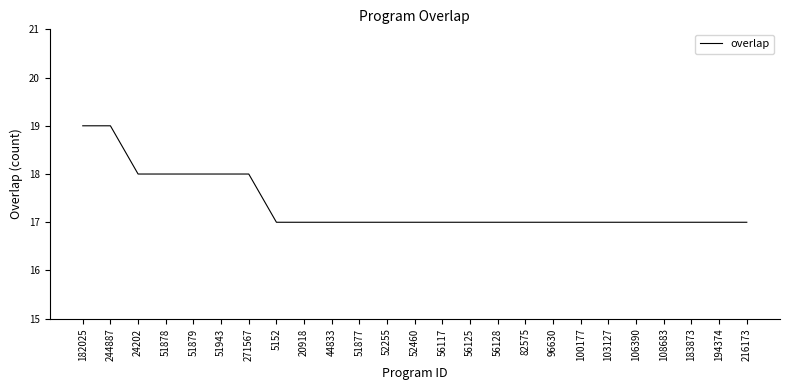

What is the difference between the second highest and second lowest values?

2